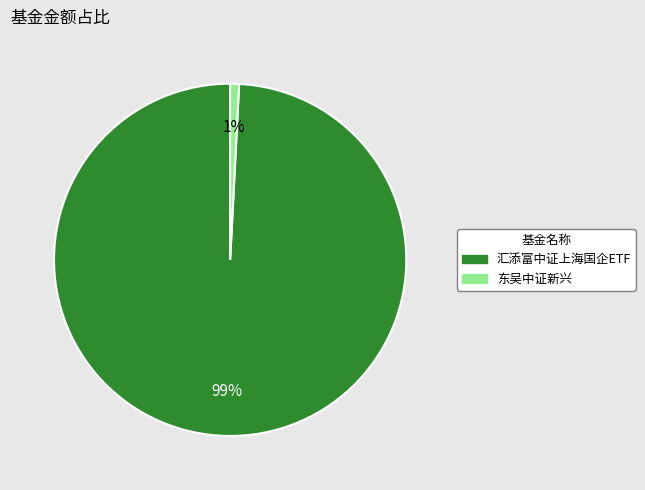

Is it true that 东吴中证新兴 is 11% of the pie?

False